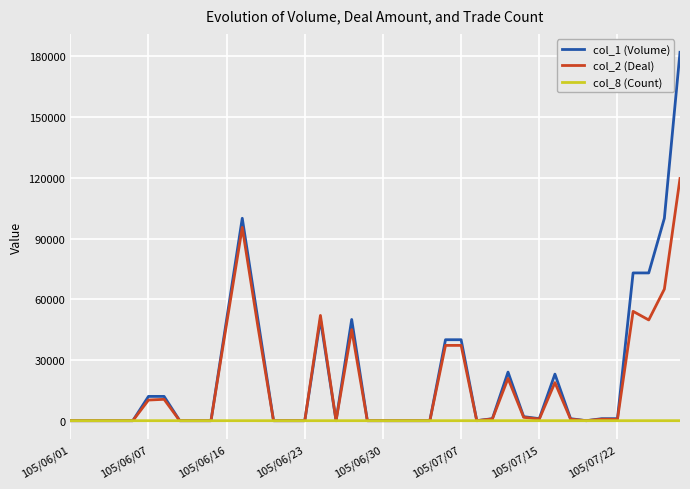

Rank the series by their average value, from highest to lowest.

col_1 (Volume), col_2 (Deal), col_8 (Count)